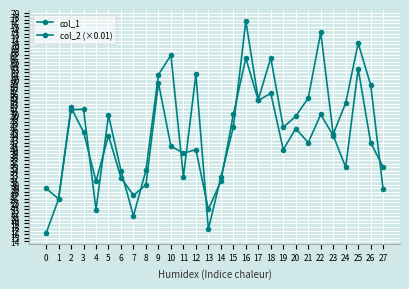

True or false: col_1 and col_2 (×0.01) intersect in this chart.

True